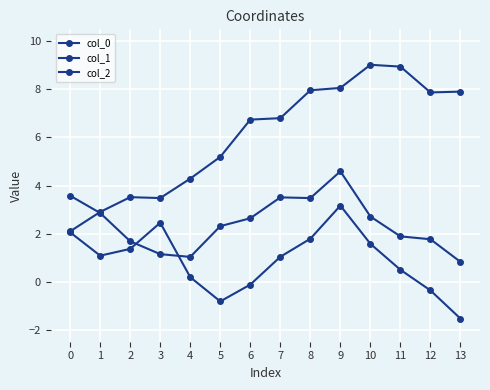

How many times do col_2 and col_0 cross each other?

1